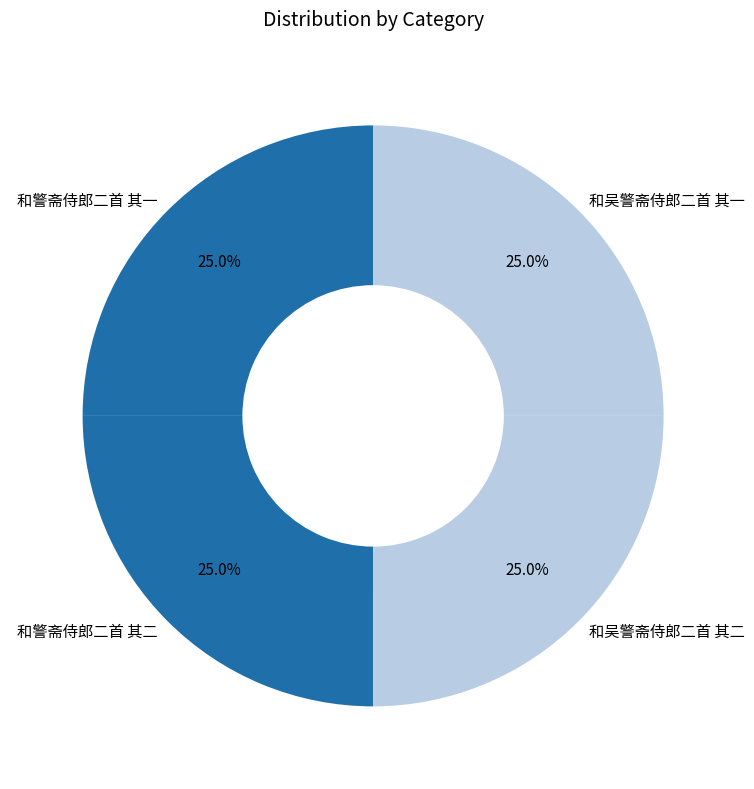

To the nearest percent, what portion does 和警斋侍郎二首 其二 represent?

25%